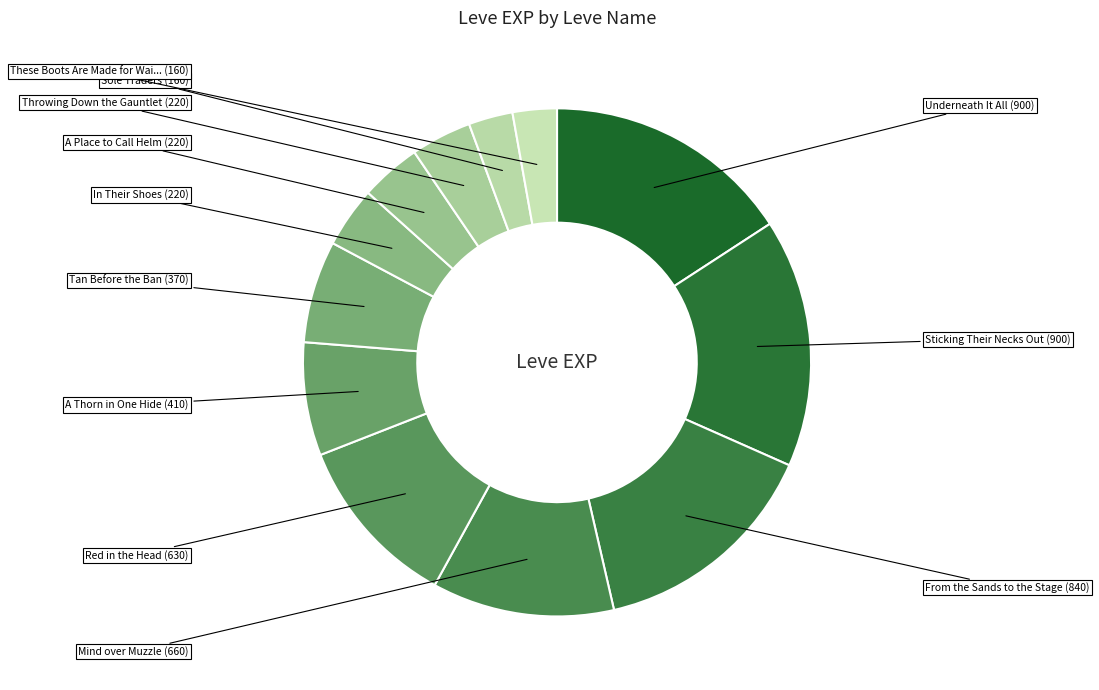

Count the number of slices in the pie.

12